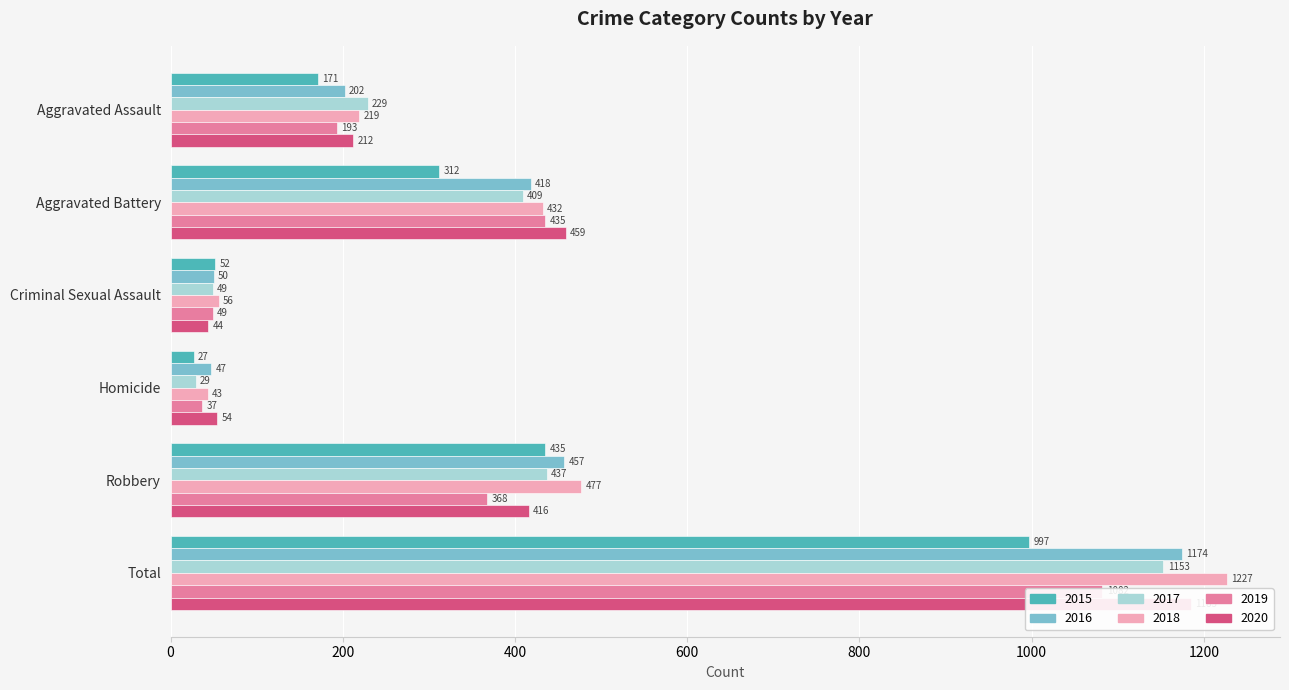

What is the value of the 2019 bar at the 5th from the left?

368